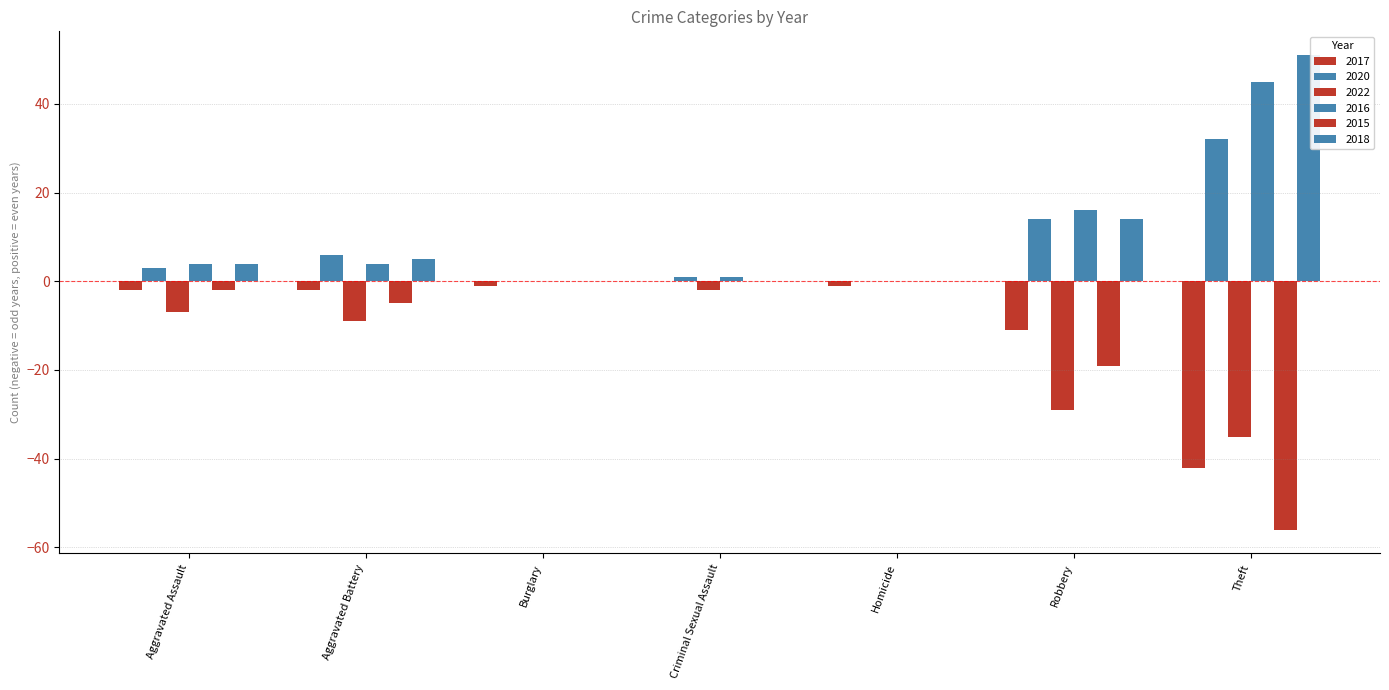

Which has a higher value, Robbery or Aggravated Battery?

Aggravated Battery